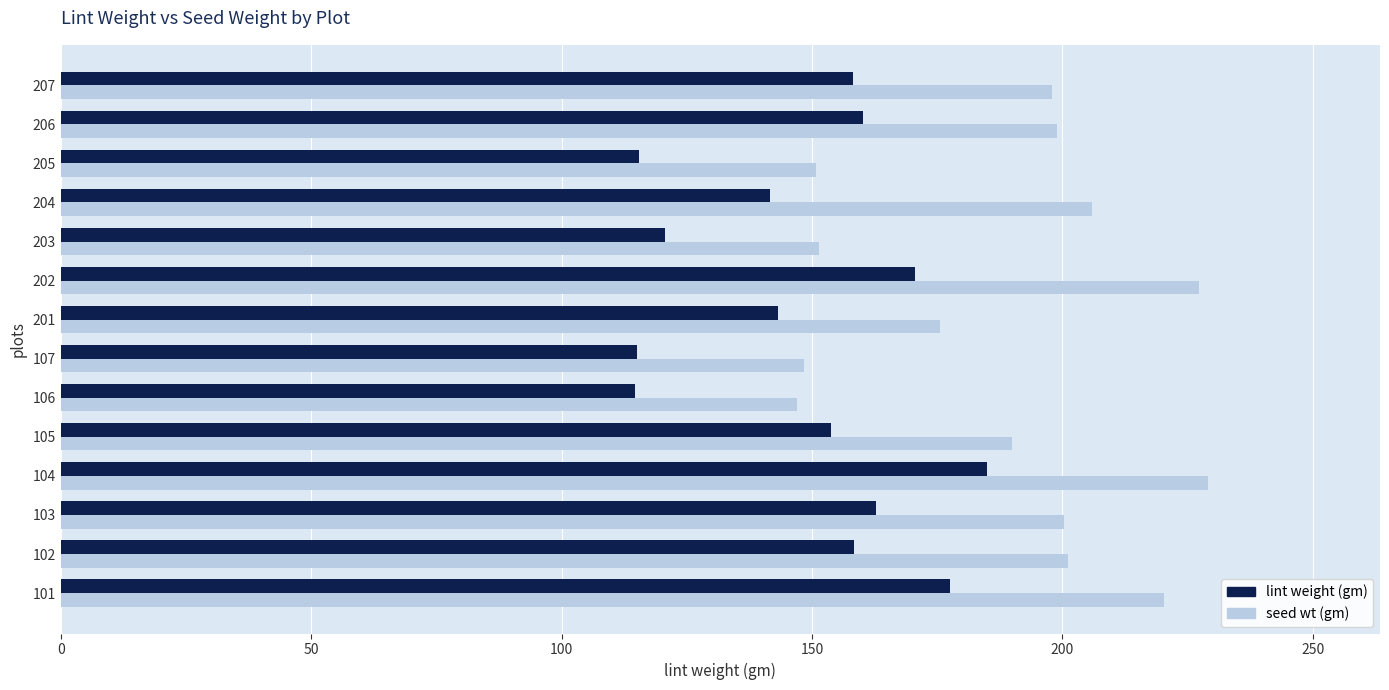

Which series has the largest total across all categories?

seed wt (gm)